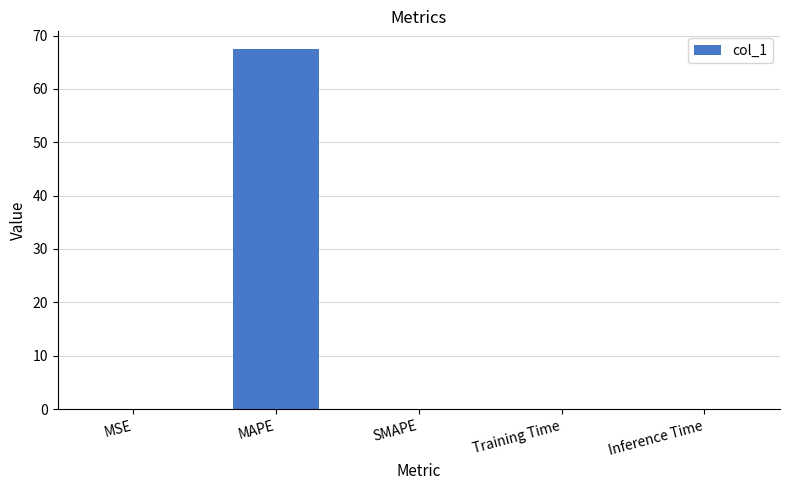

Between MAPE and Training Time, which is larger?

MAPE